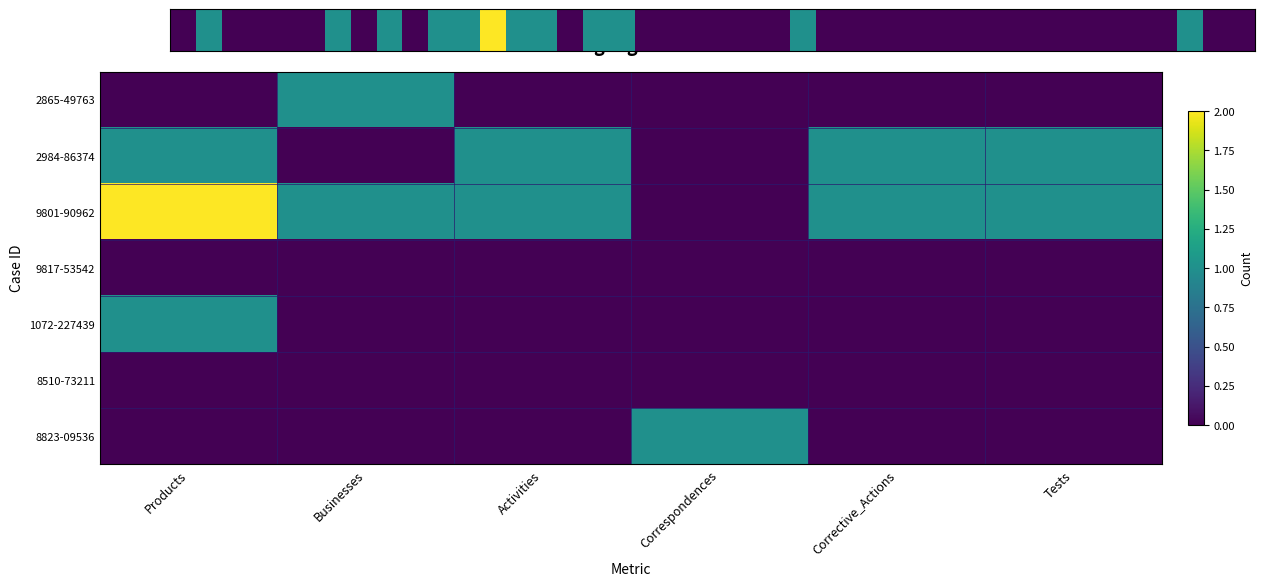

Between Businesses and Corrective_Actions, which series saw the biggest shift?

2865-49763